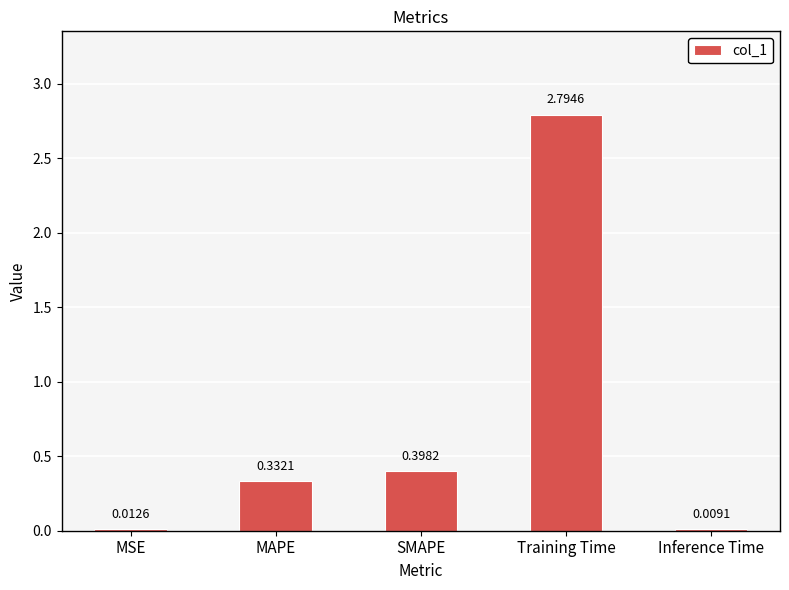

At which label is the value closest to 1?

SMAPE